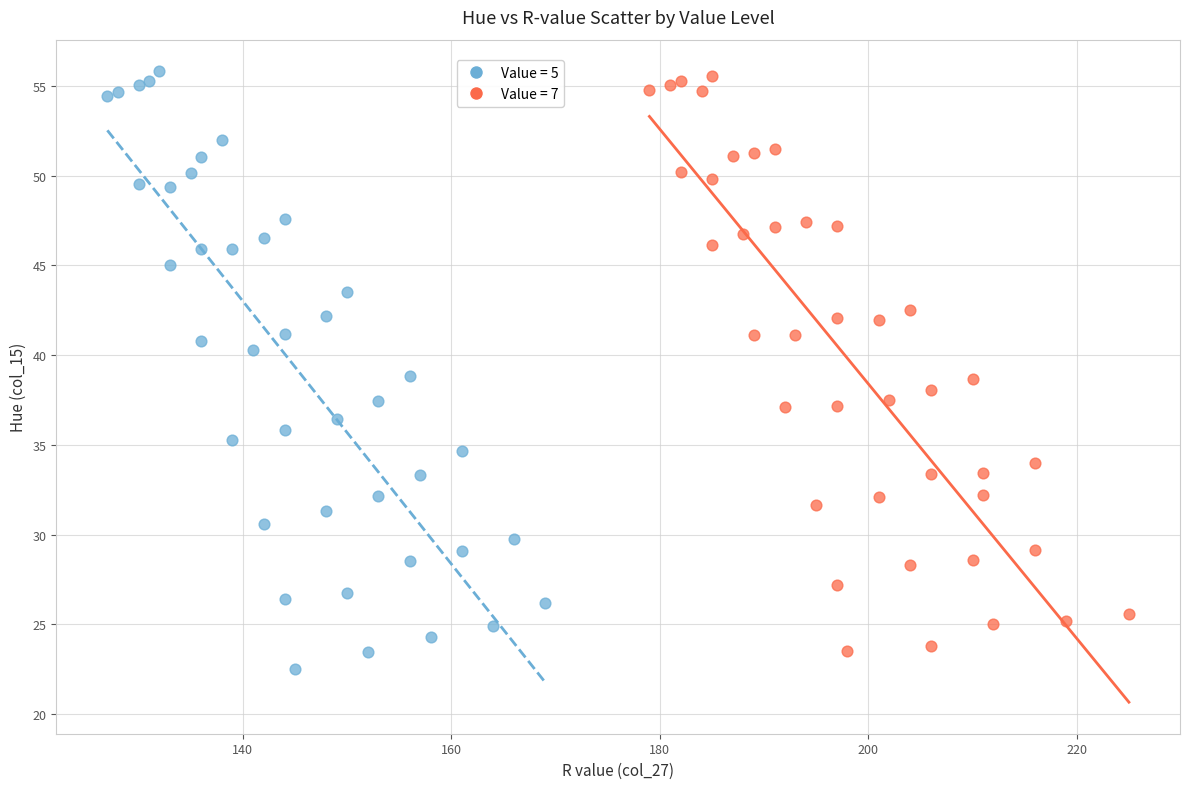

Which series has the largest Y range (max minus min)?

Value = 5